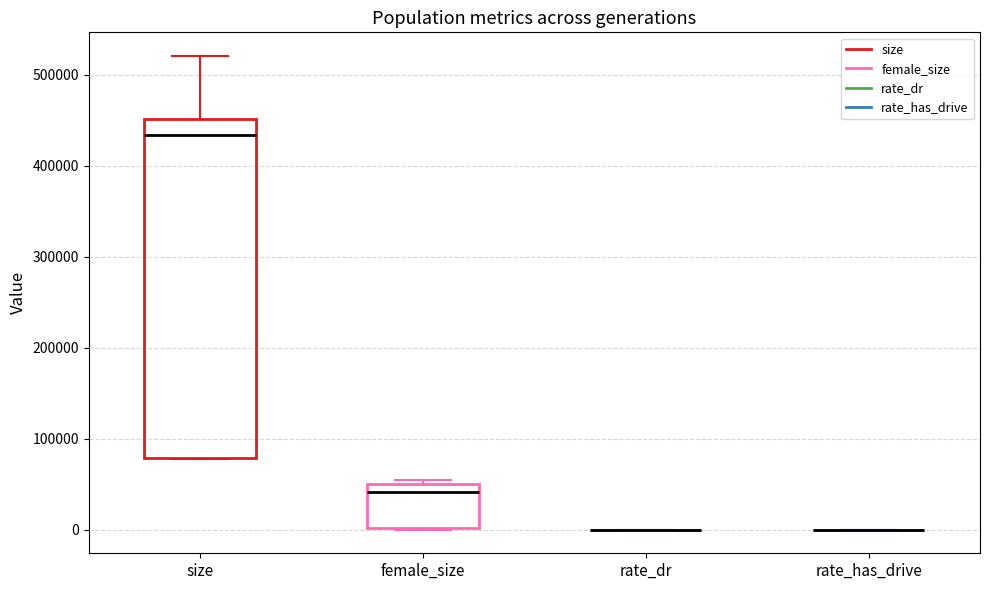

Comparing the boxes themselves (not the whiskers), which one is the tallest?

size